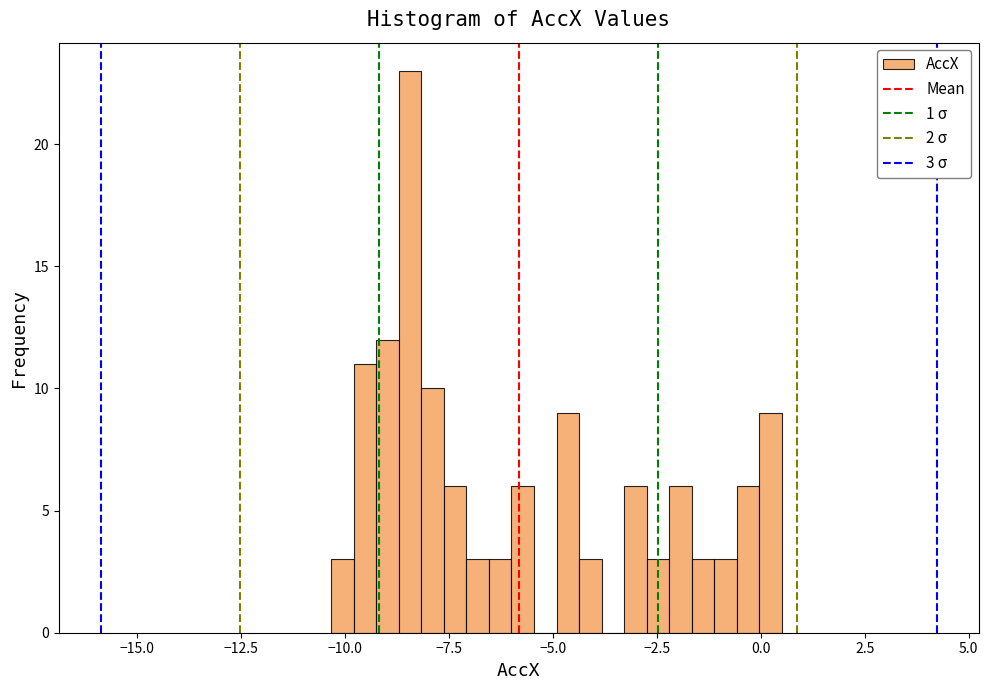

Around what value on the x-axis is the tallest bar? Give the approximate position of its centre, as read against the axis.

-8.5